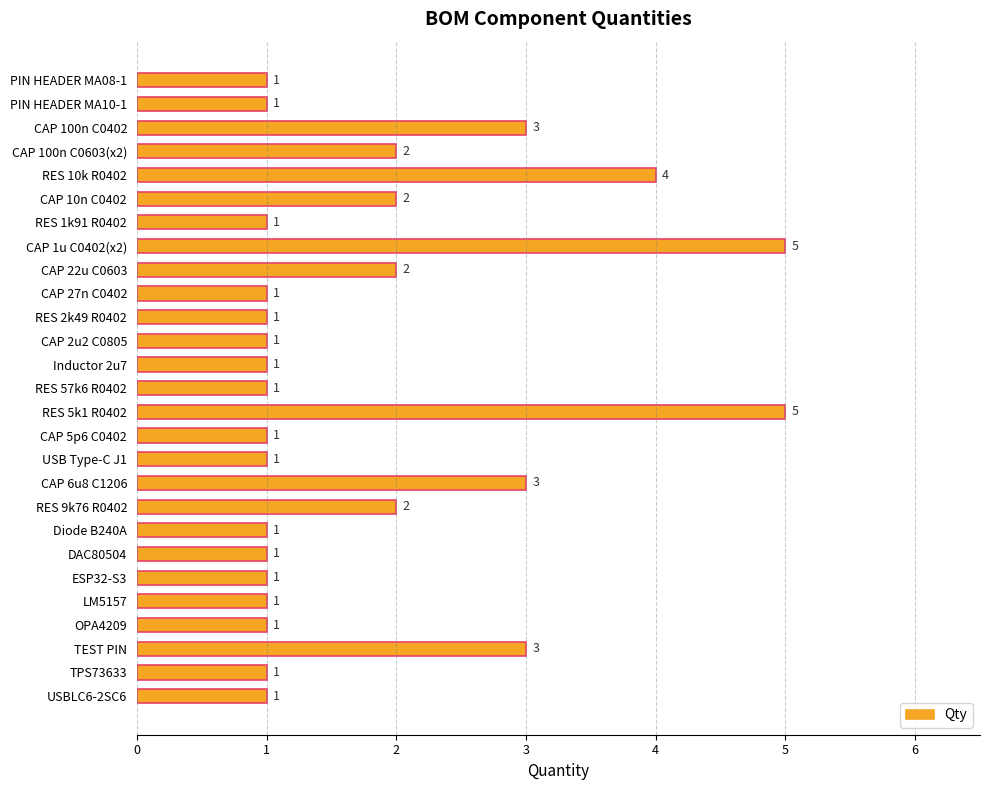

Count the values in the range 1 to 2.

21